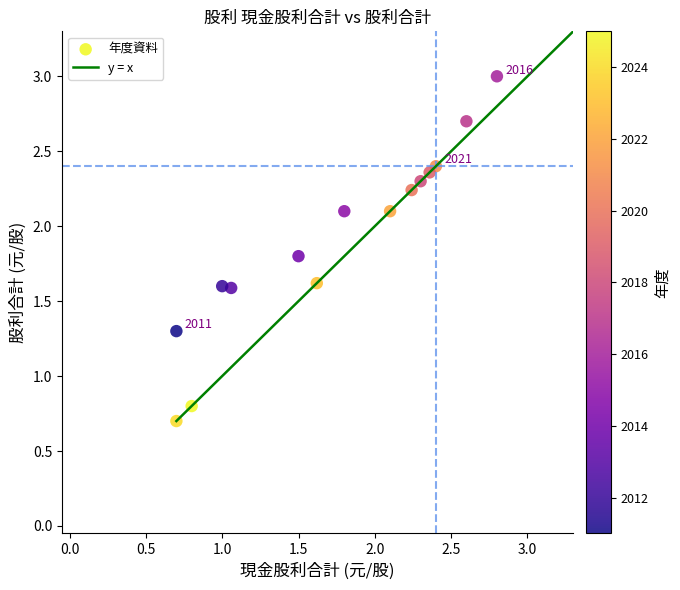

What Y value in the scatter plot is closest to 1?

0.8